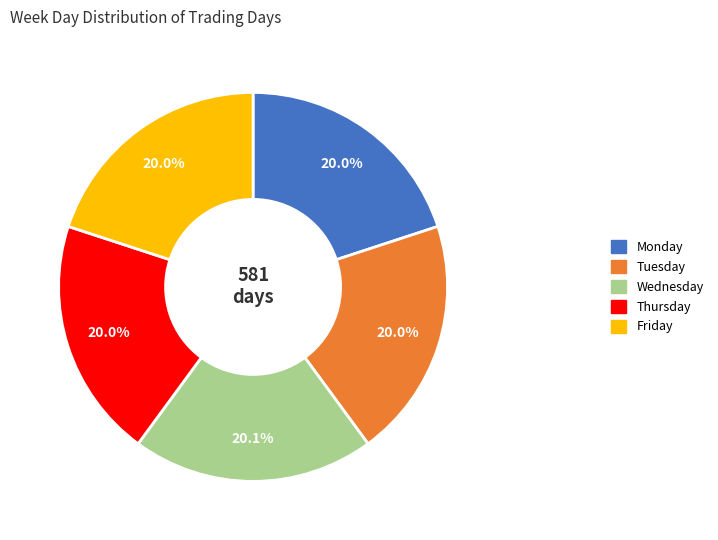

Does any single category account for the majority?

No